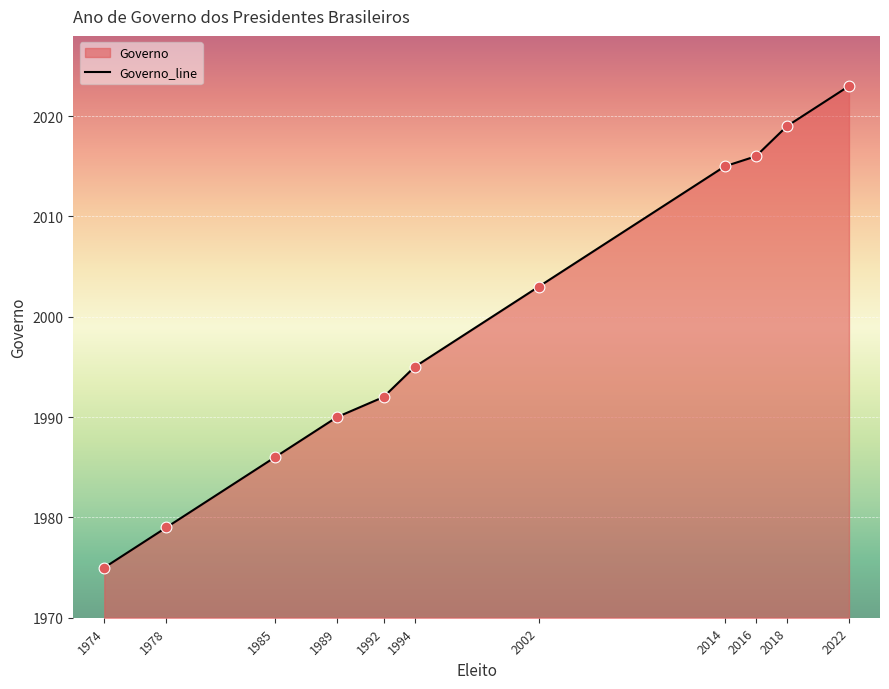

What is the change in value from 1985 to 2022?

+37